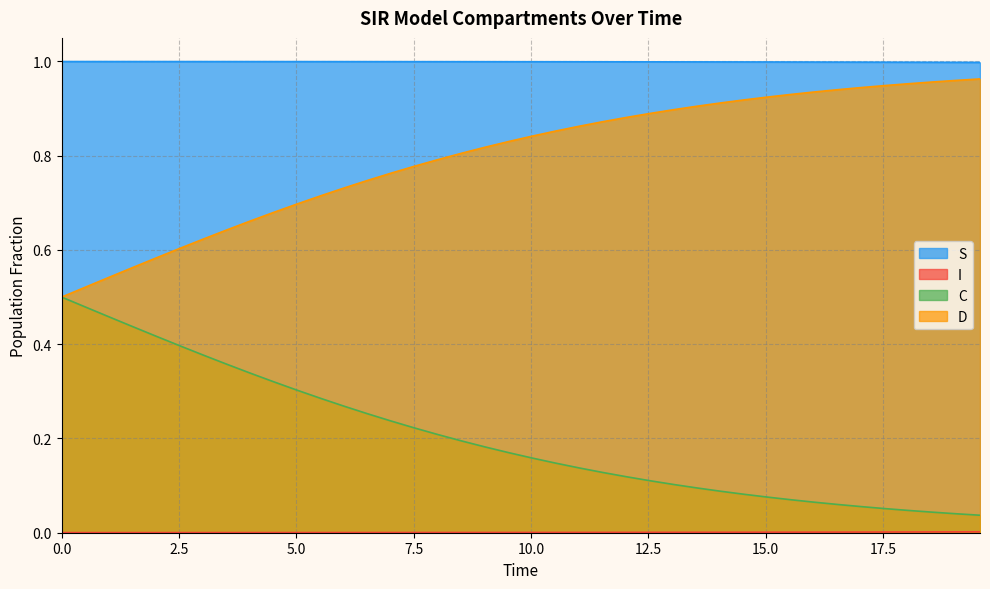

Does the chart display data point markers on the line(s)?

No